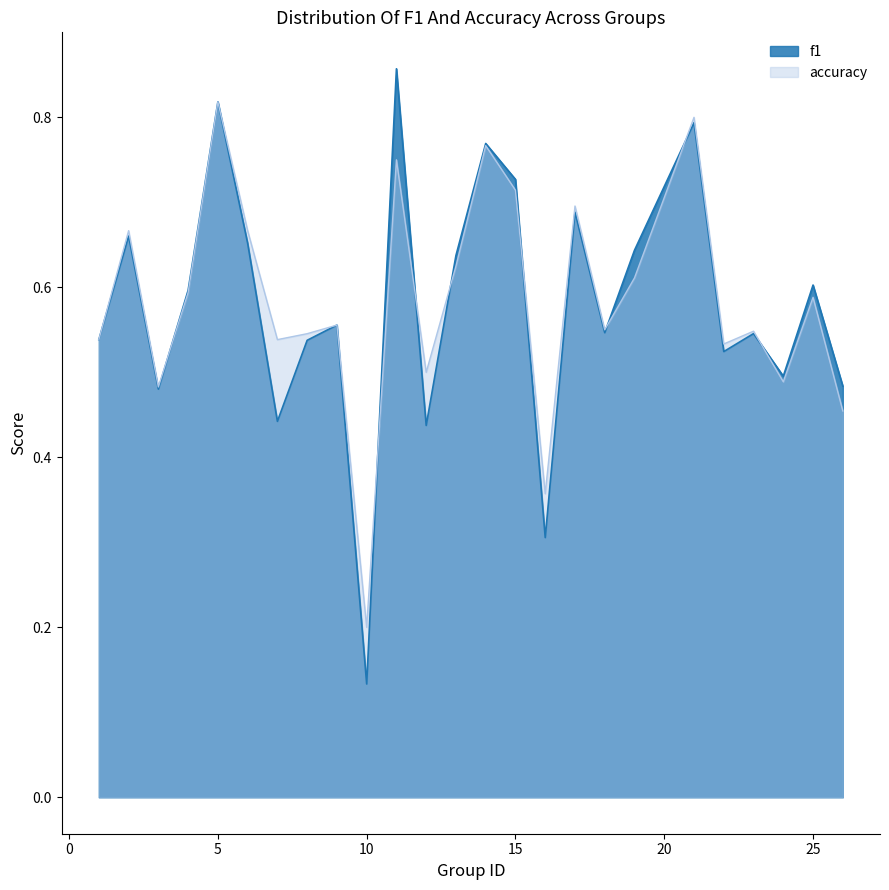

What is the average value of the accuracy series?

0.6